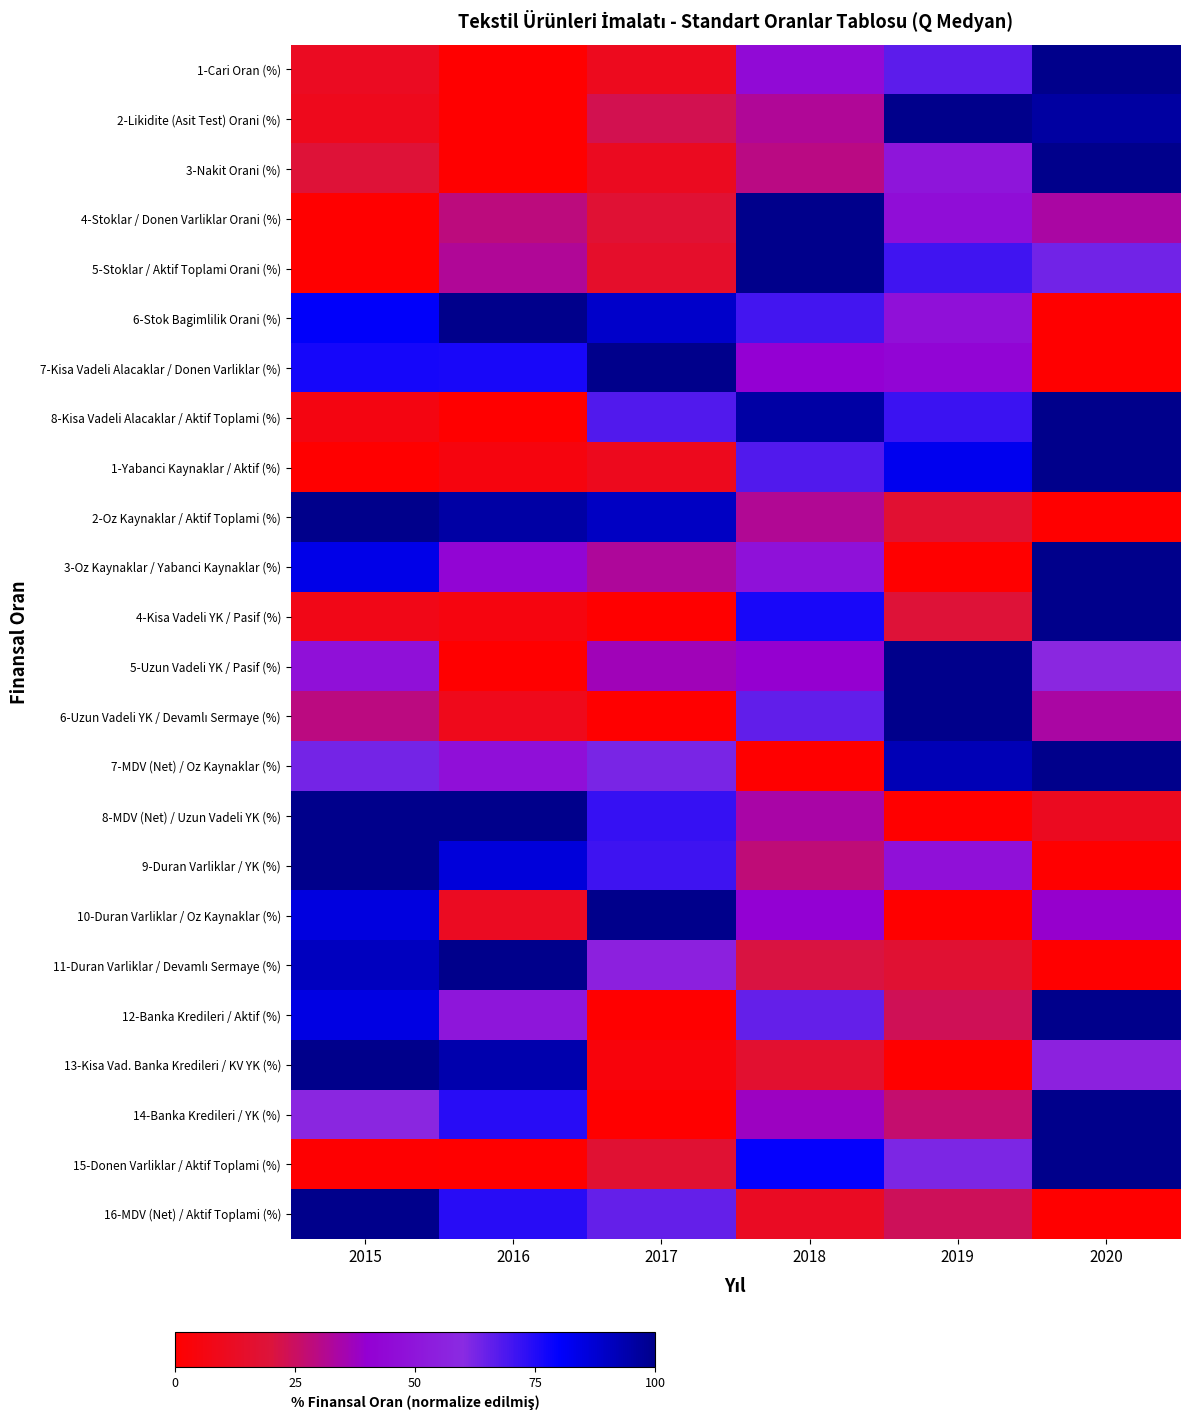

What is the difference between the highest and lowest values at 2015?

100.0